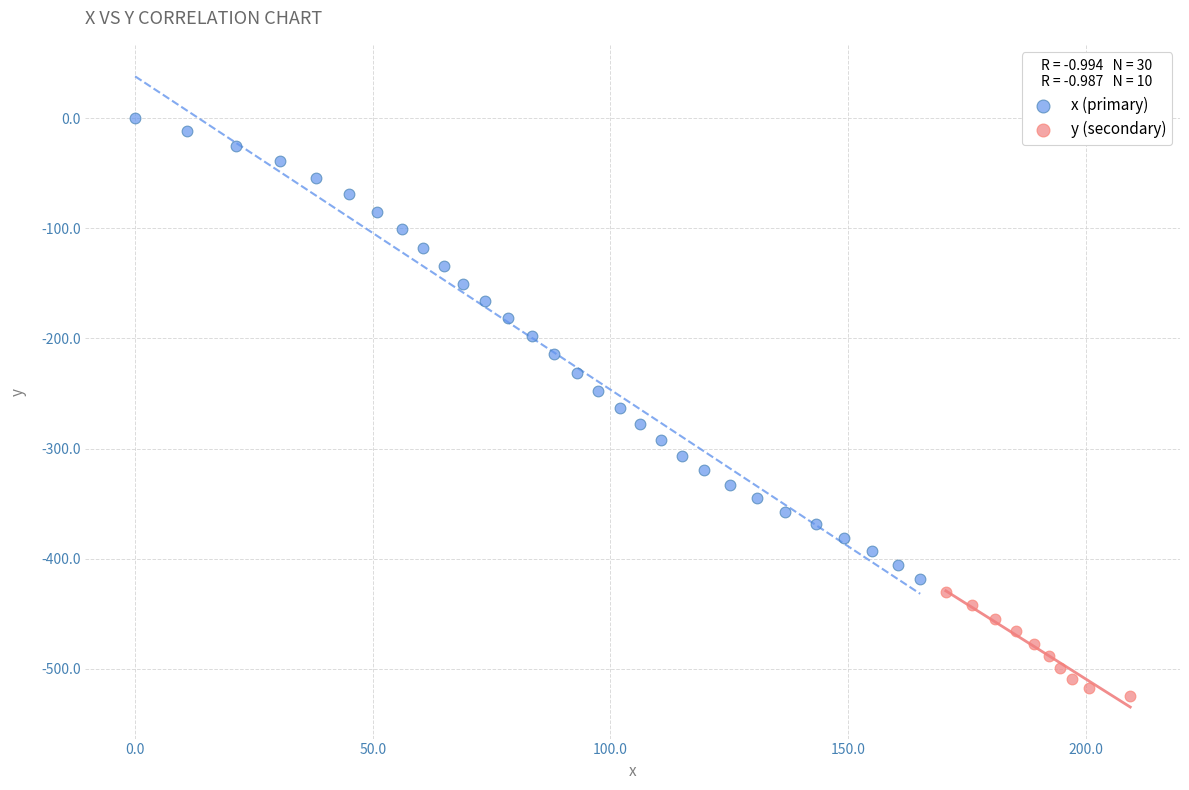

Which series reaches the maximum Y coordinate?

x (primary)